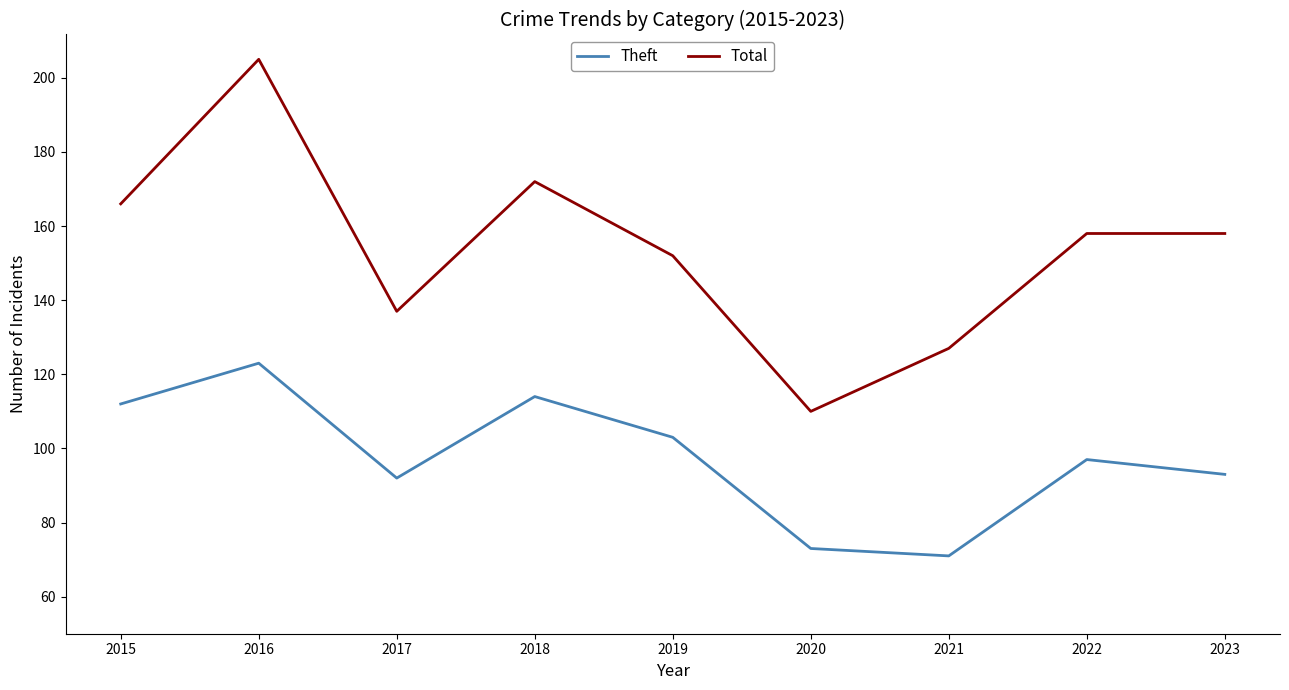

Reading left to right, transcribe all the data shown in this chart.

Theft: 2015=112	2016=123	2017=92	2018=114	2019=103	2020=73	2021=71	2022=97	2023=93
Total: 2015=166	2016=205	2017=137	2018=172	2019=152	2020=110	2021=127	2022=158	2023=158